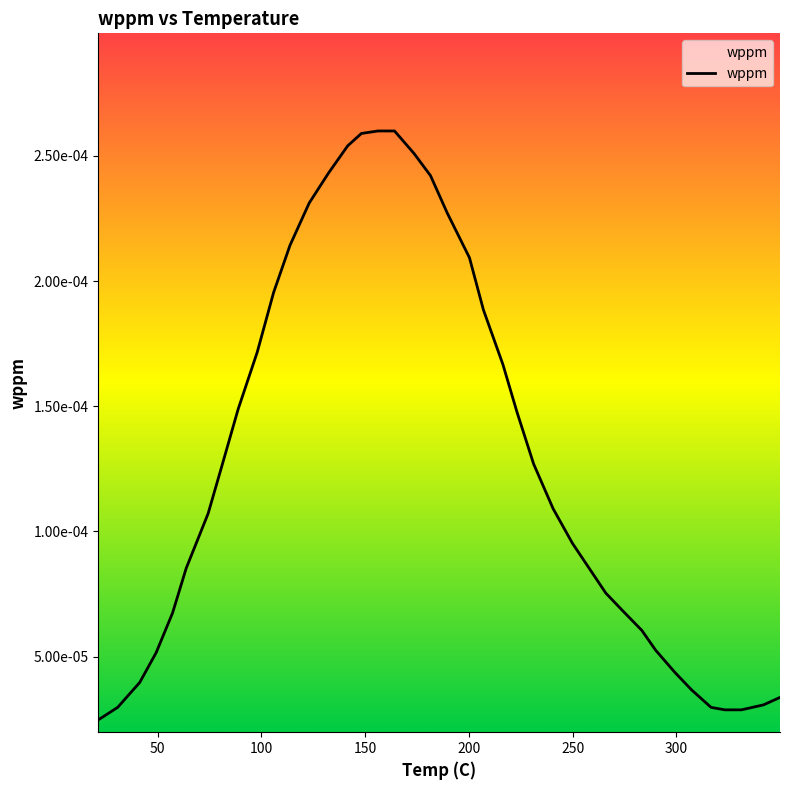

Does the chart display data point markers on the line(s)?

No